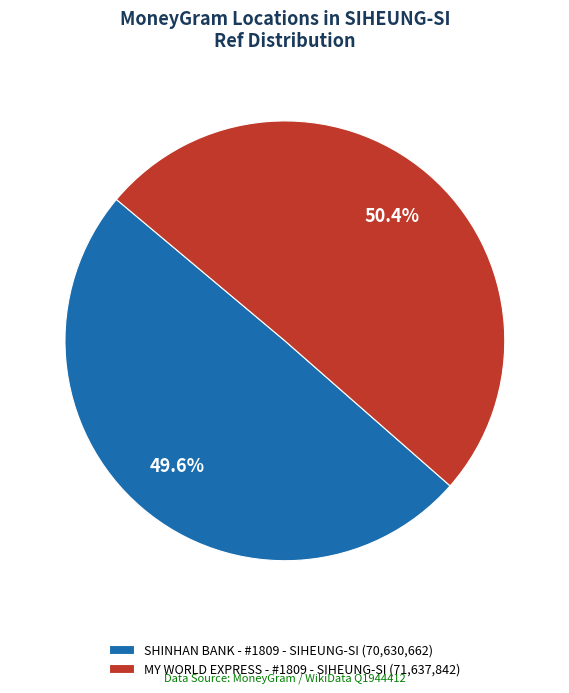

To the nearest percent, what portion does SHINHAN BANK - #1809 - SIHEUNG-SI represent?

50%